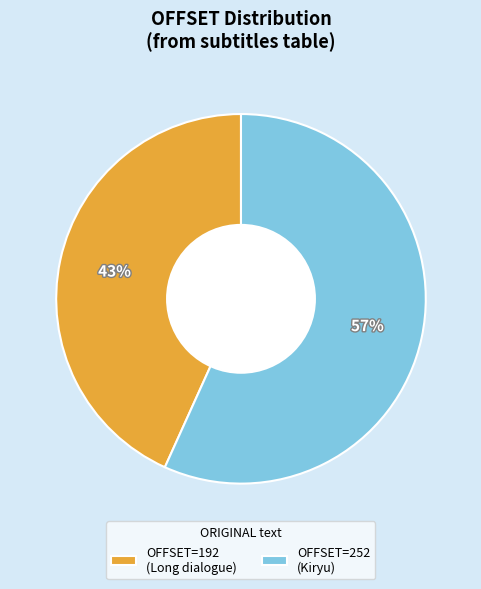

Combined, do OFFSET=252 (Kiryu) and OFFSET=192 (Long dialogue) account for over 50%?

Yes